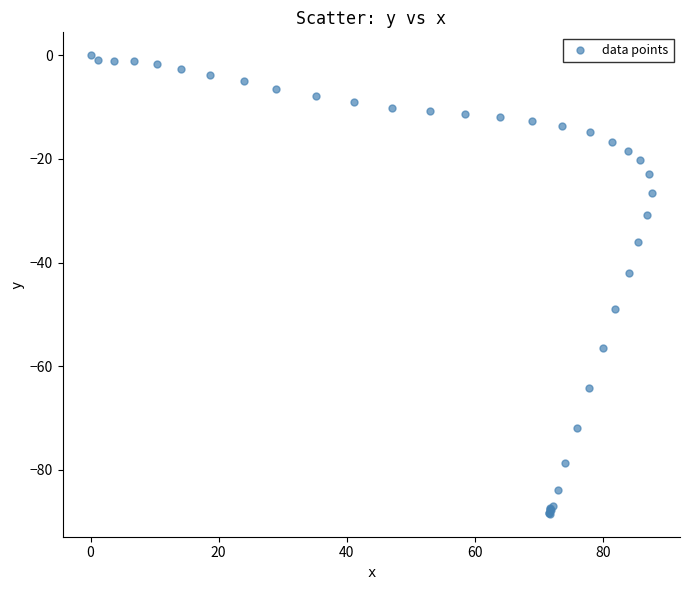

What Y value in the scatter plot is closest to -44?

-42.0